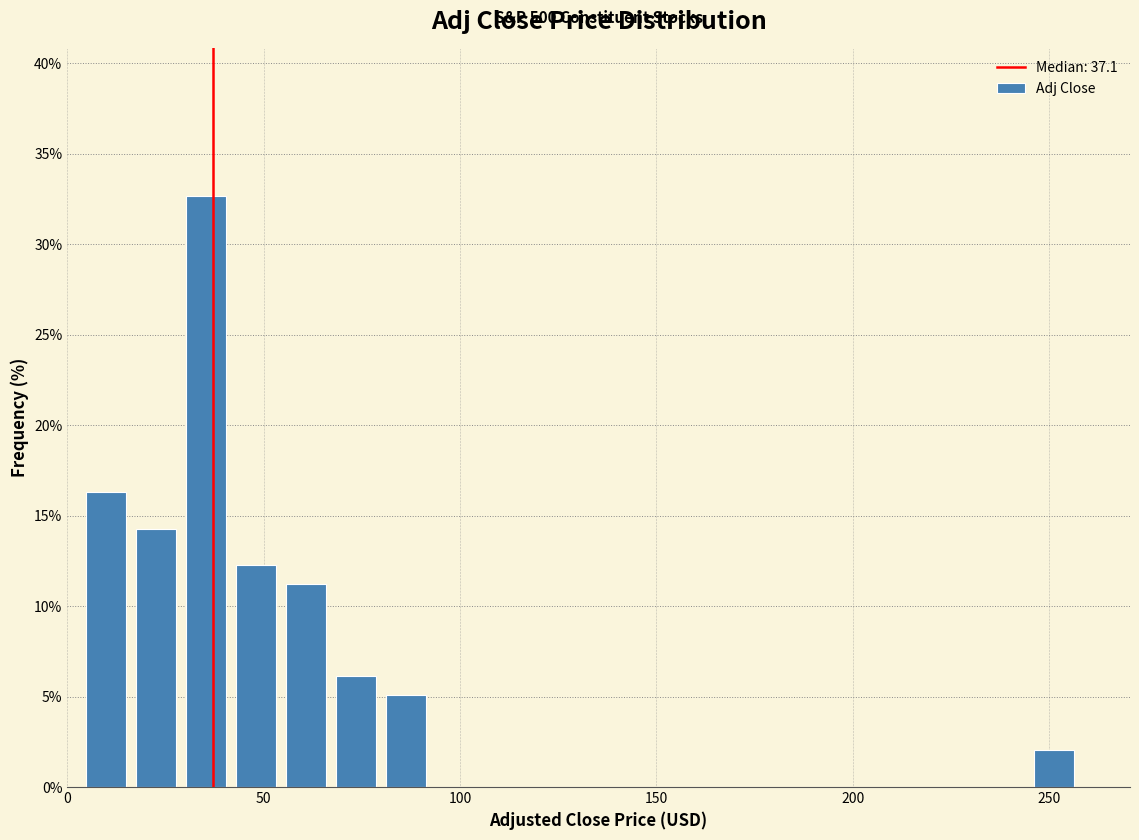

Read against the x-axis, roughly where is the centre of the tallest bar?

35